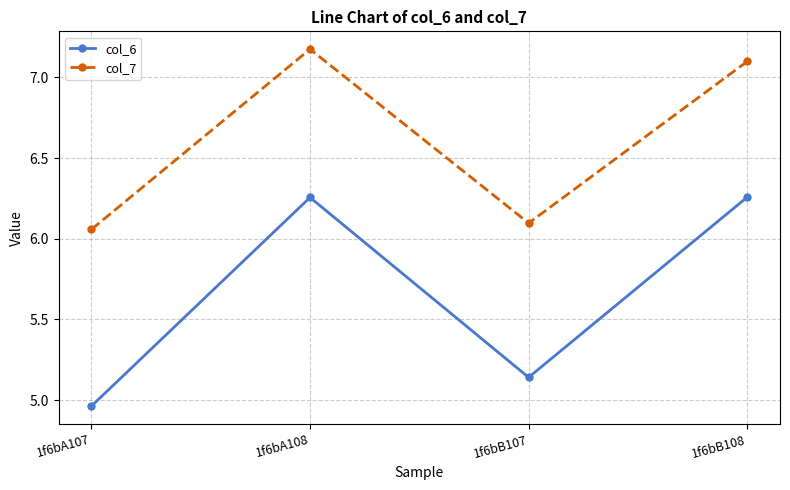

True or false: col_7 has more than 2 interior local peaks.

False